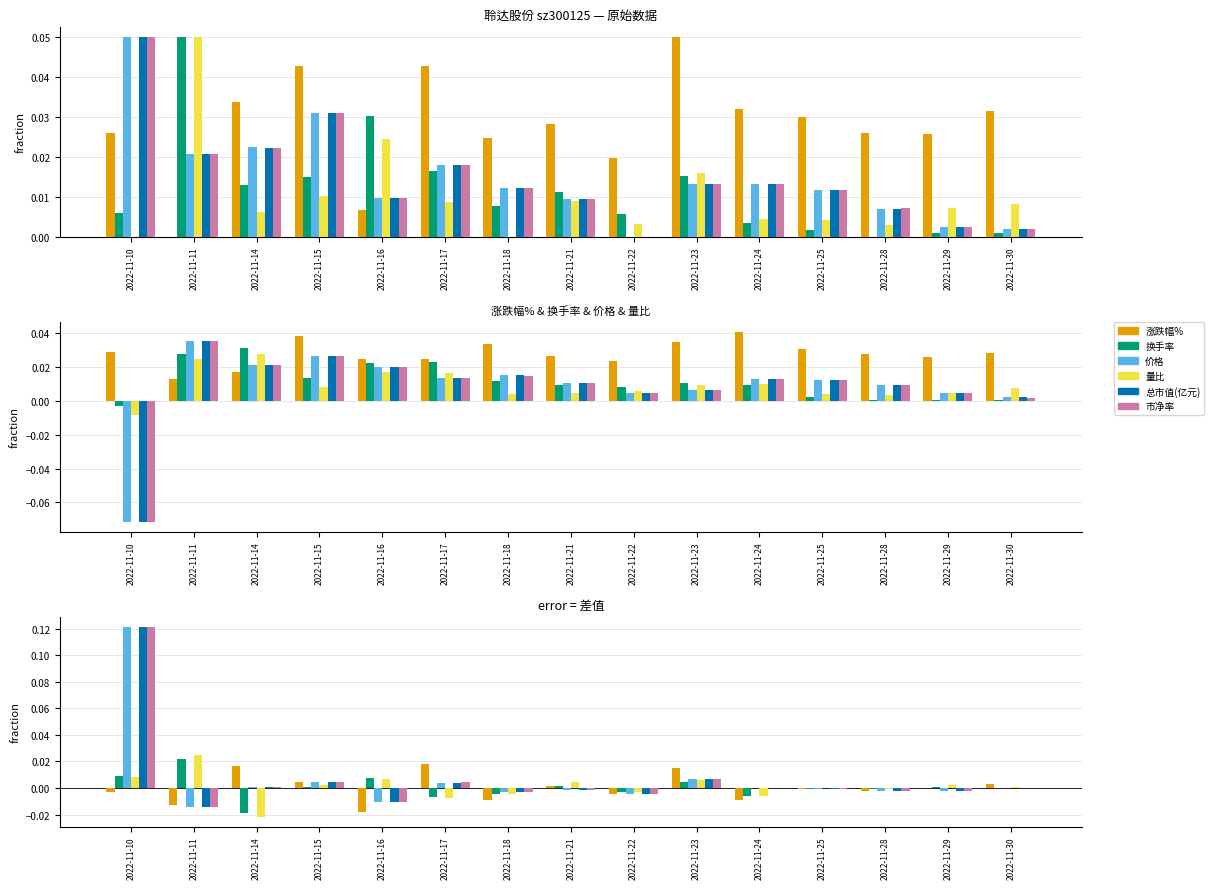

Is the value of 量比 at 2022-11-22 greater than the value of 总市值(亿元) at 2022-11-16?

Yes